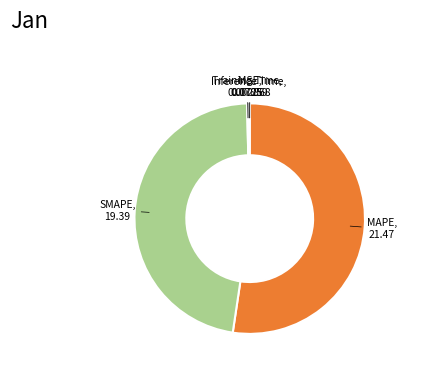

Does MAPE represent more than half of the total?

Yes